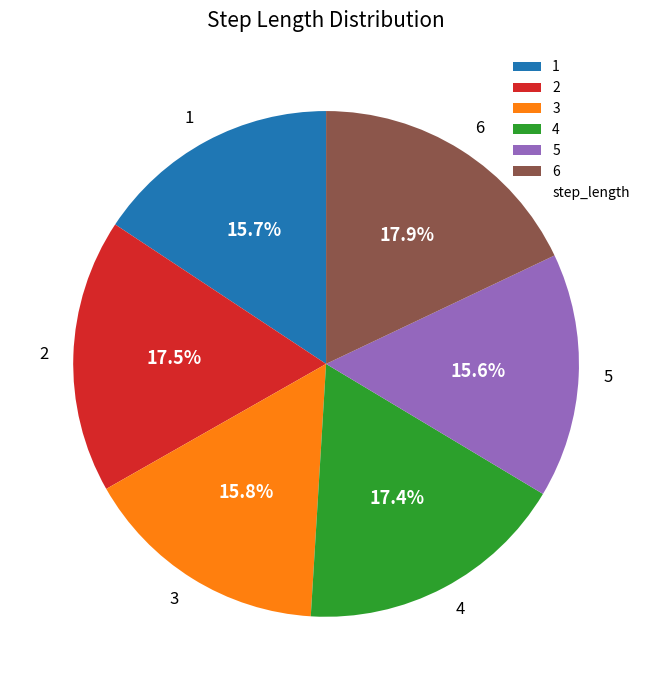

To the nearest percent, what is the difference between the 2 and 1 slice percentages?

2%